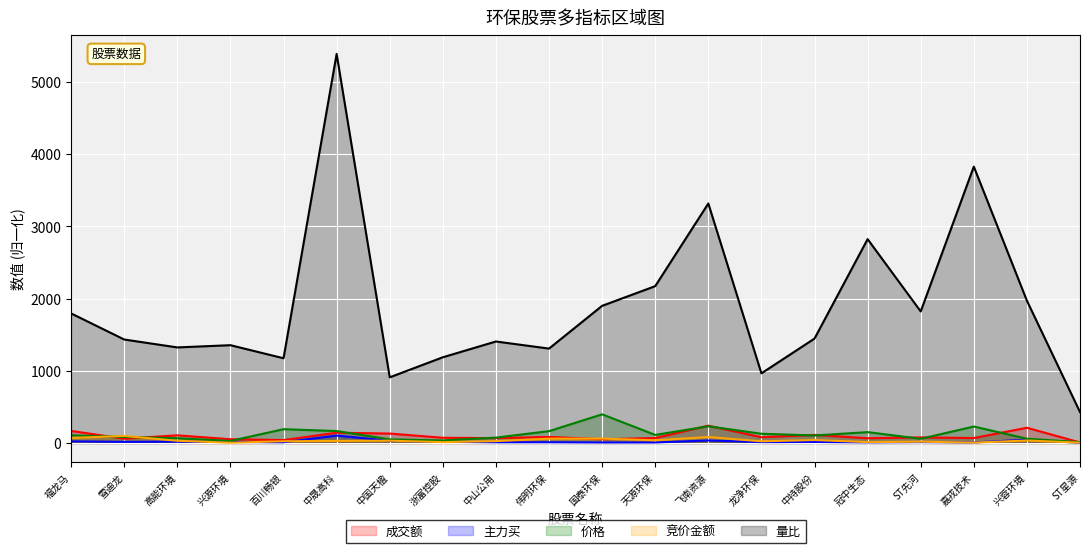

At which label does 价格 first exceed 105?

福龙马